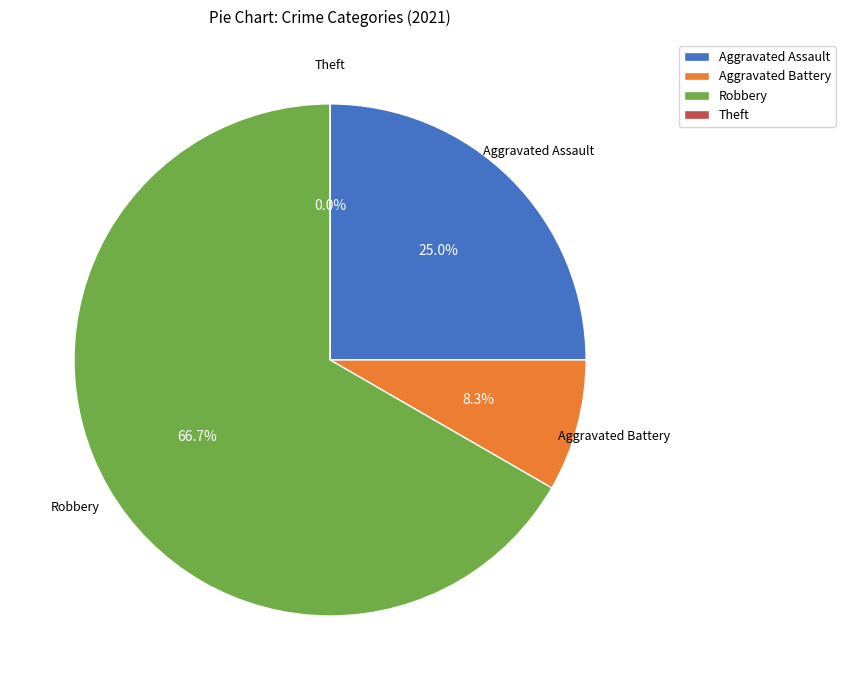

Is it true that Theft is 0% of the pie?

True